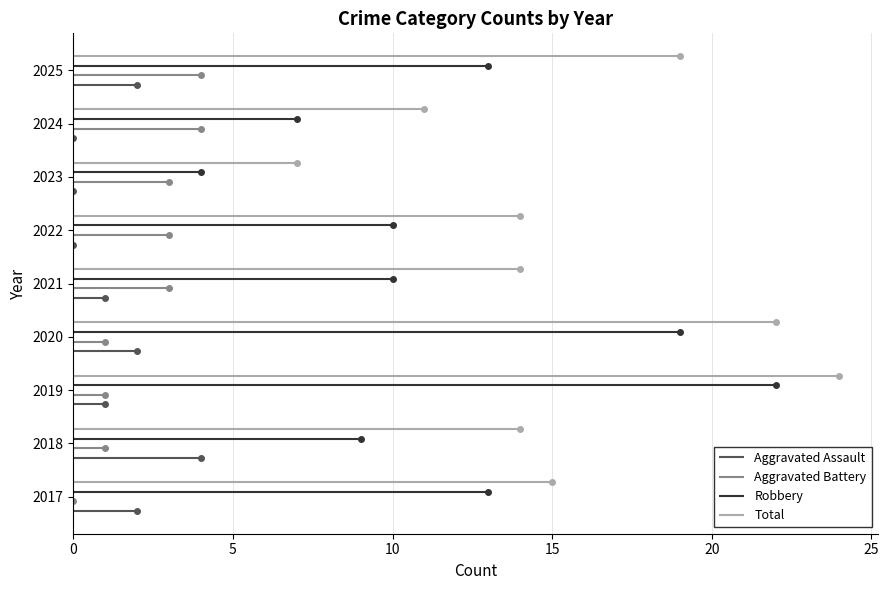

Rank the series at 0 from highest to lowest value.

Total, Robbery, Aggravated Battery, Aggravated Assault